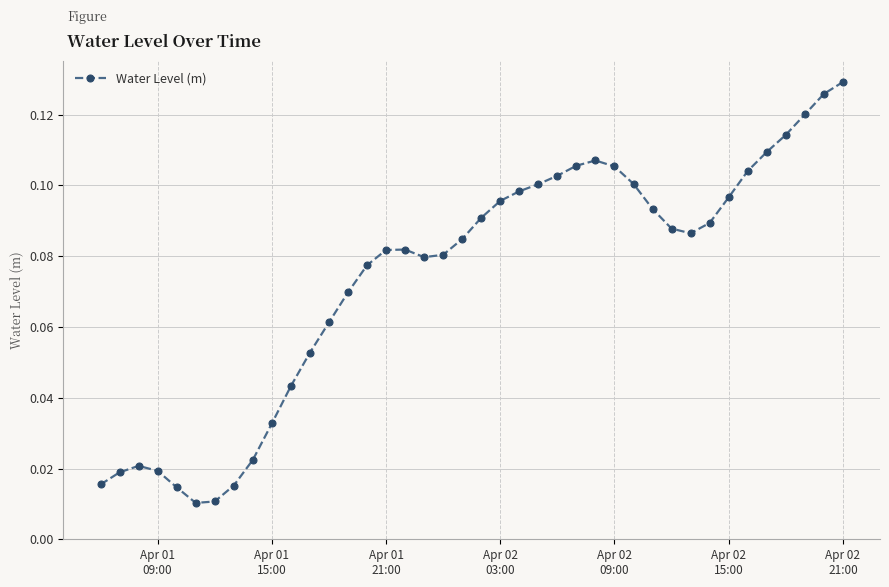

What is the sum of all values?

3.0